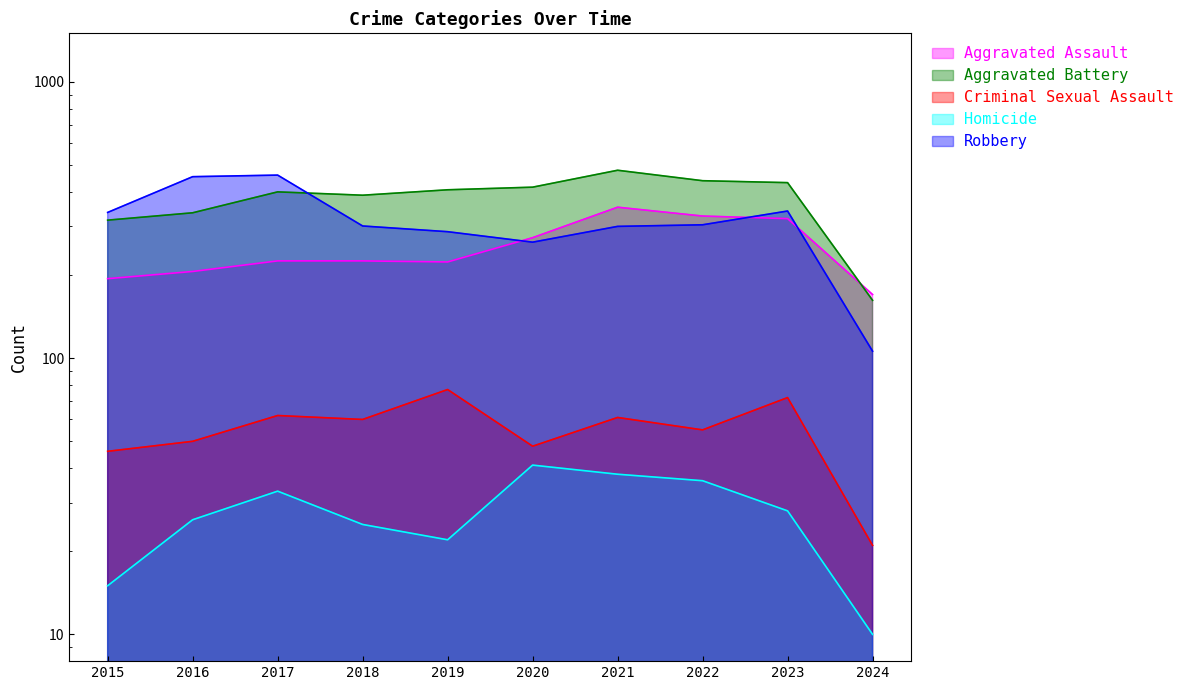

What is the value of the Aggravated Battery point at the 7th from the left?

479